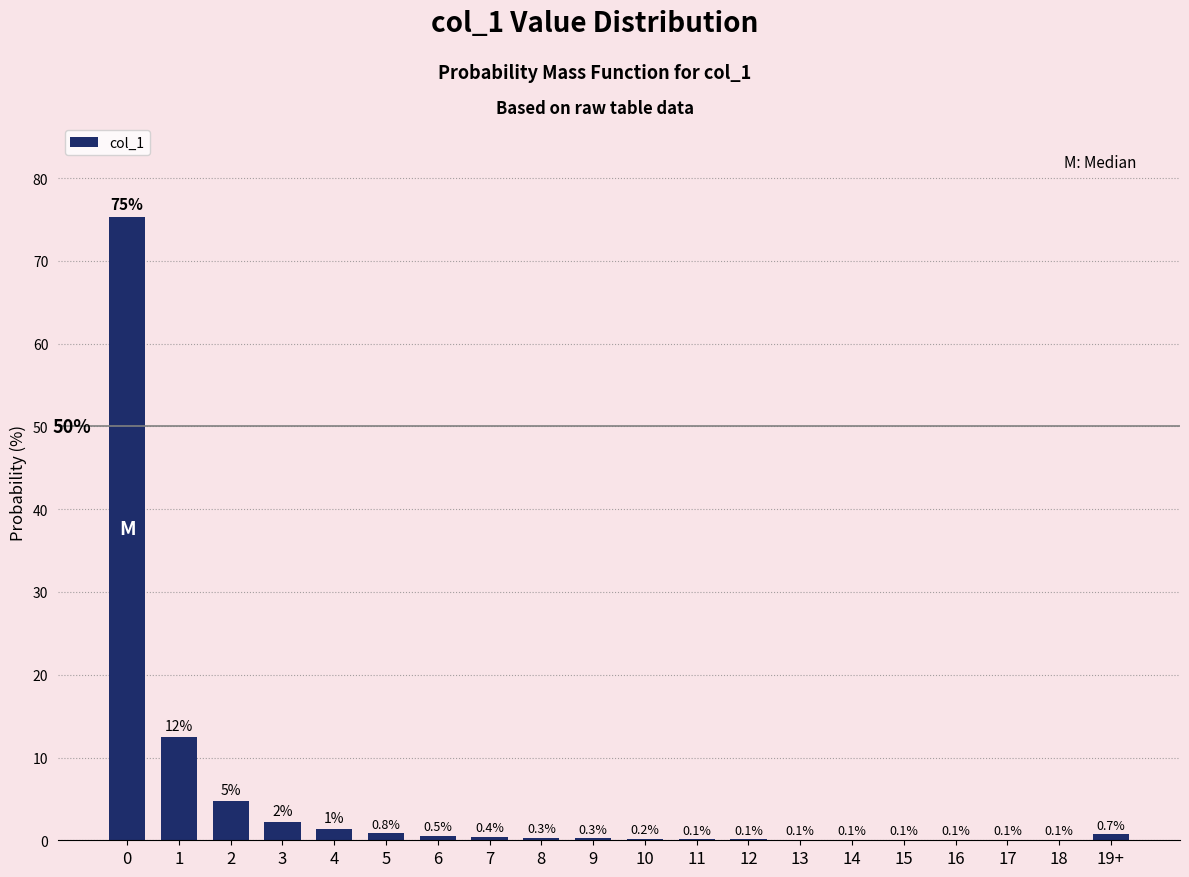

Between 9 and 5, which is larger?

5